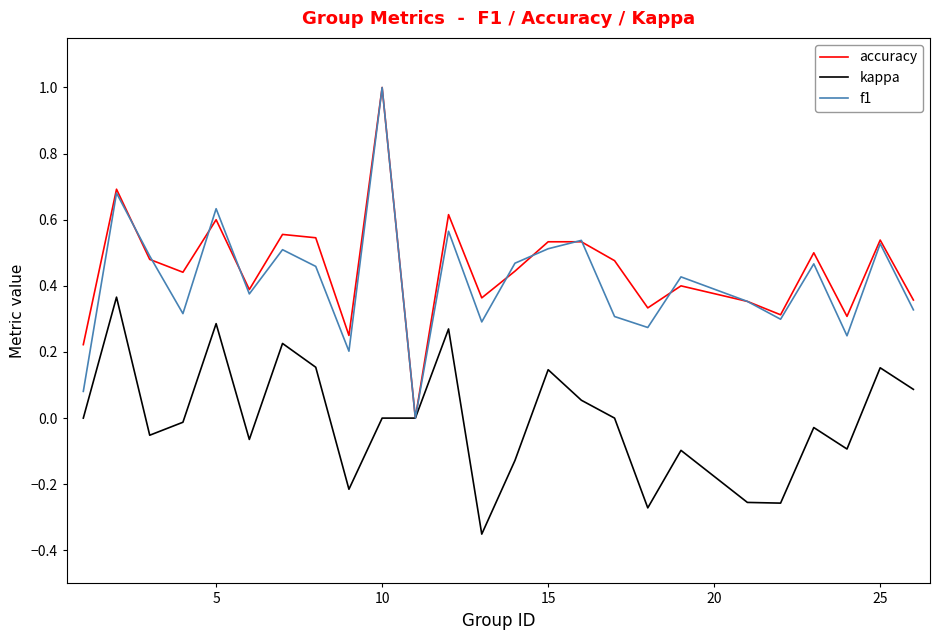

How many distinct data groups are displayed?

3